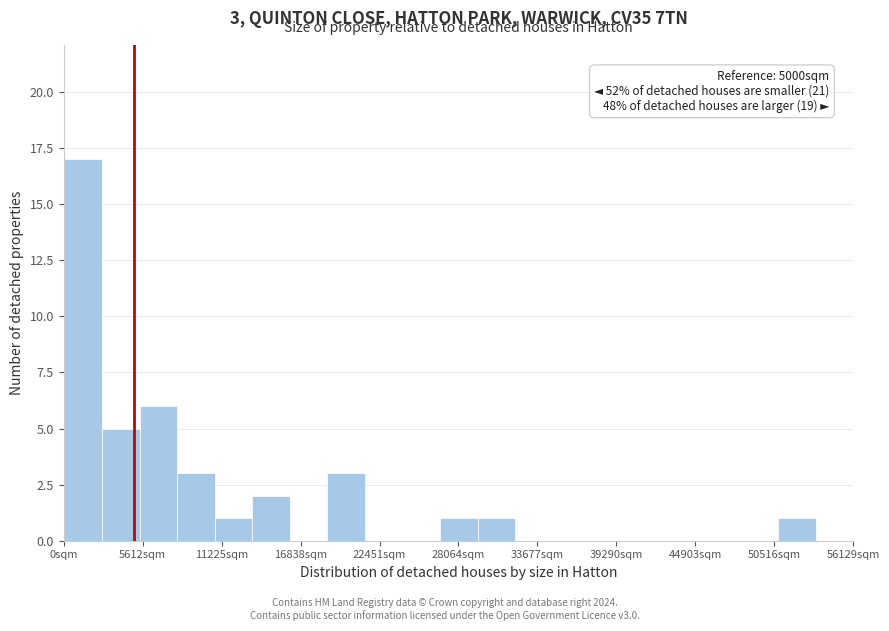

Read against the x-axis, roughly where is the centre of the tallest bar?

1000